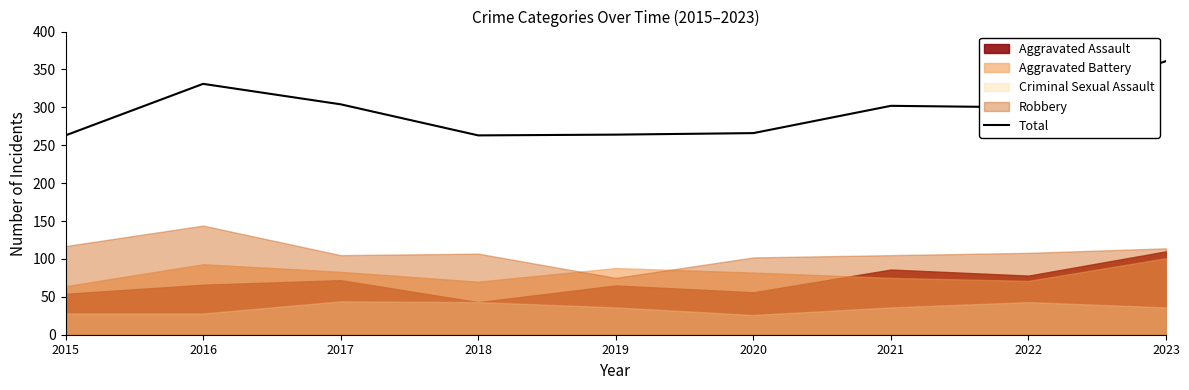

Does the chart have visible grid lines?

No